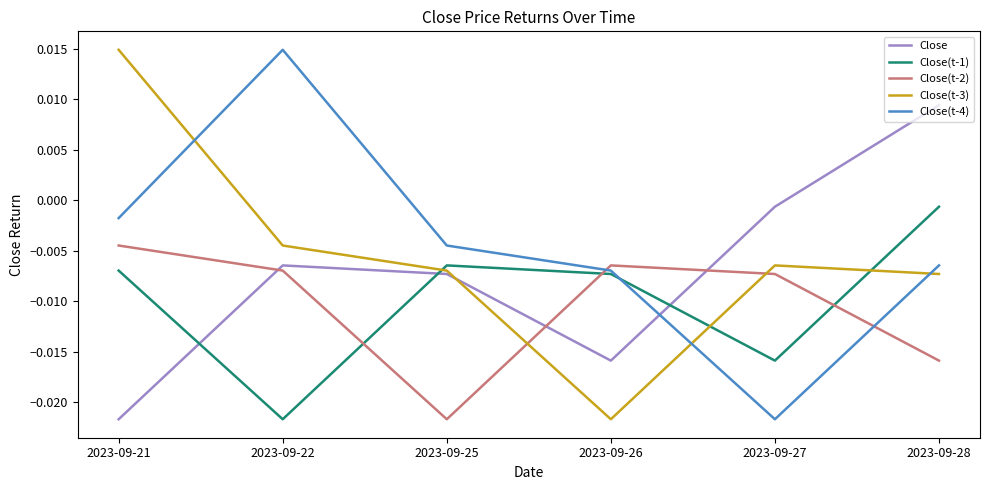

Count the number of data series in this chart.

5